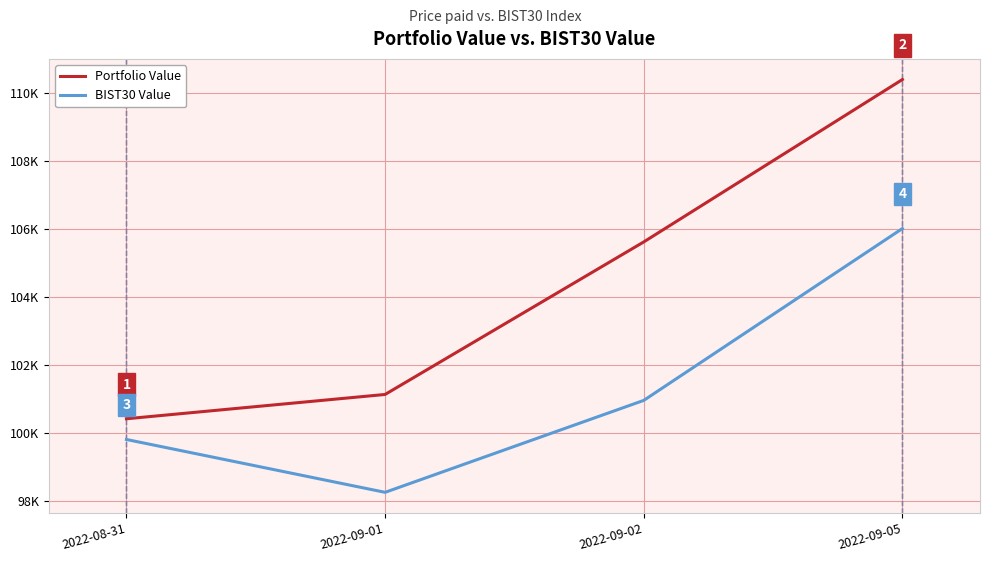

What are all the series names shown in the legend?

Portfolio Value, BIST30 Value